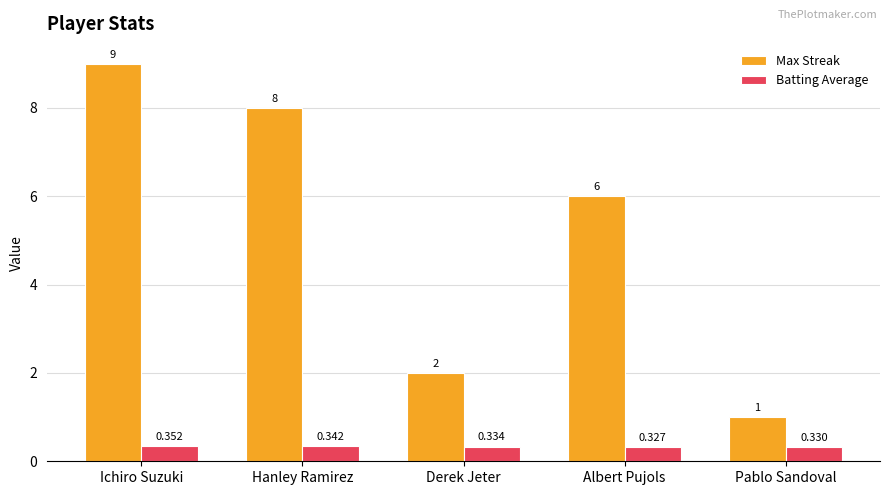

What is the value of the Max Streak bar at the 4th from the left?

6.0